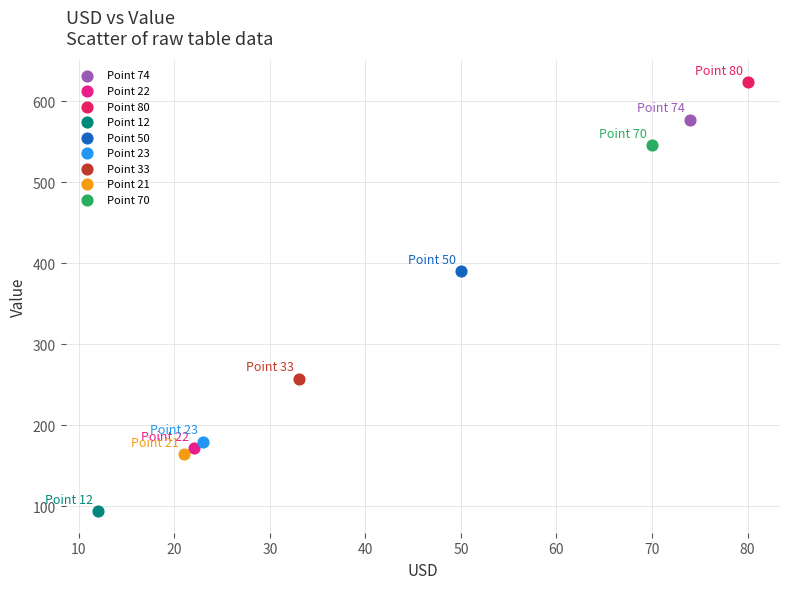

What are all the series names shown in the legend?

Point 74, Point 22, Point 80, Point 12, Point 50, Point 23, Point 33, Point 21, Point 70